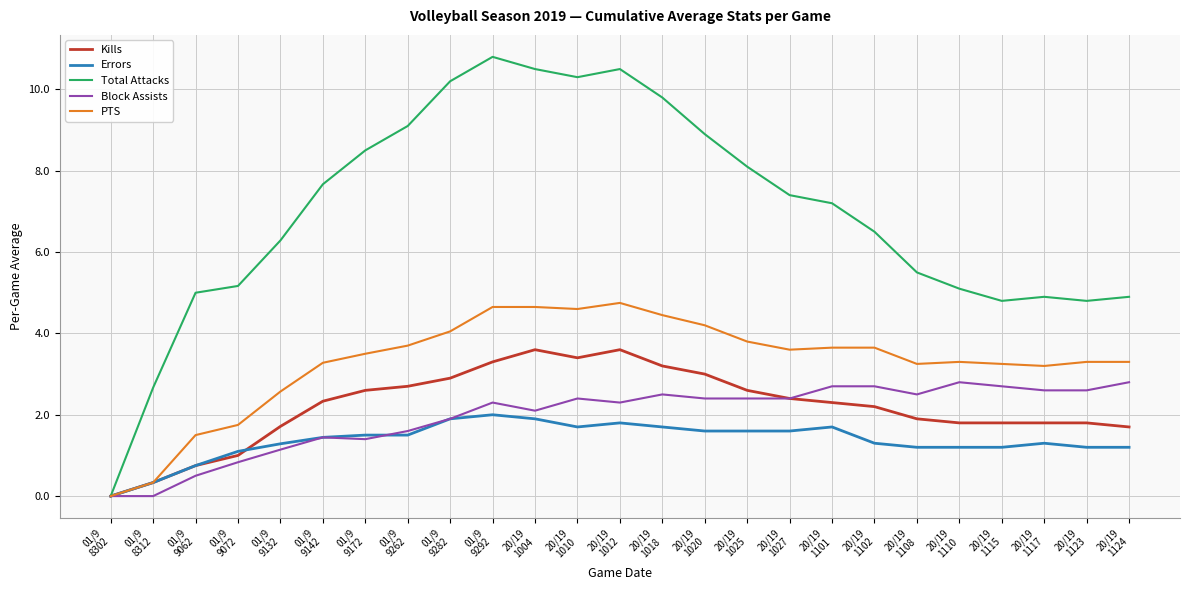

What is the total value across all series at 01/9
9292?

23.1